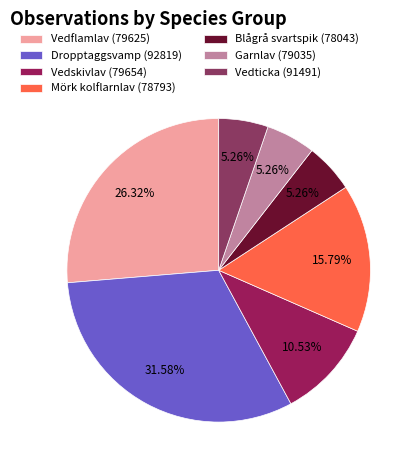

Which category has the biggest portion of the pie?

Dropptaggsvamp (92819)